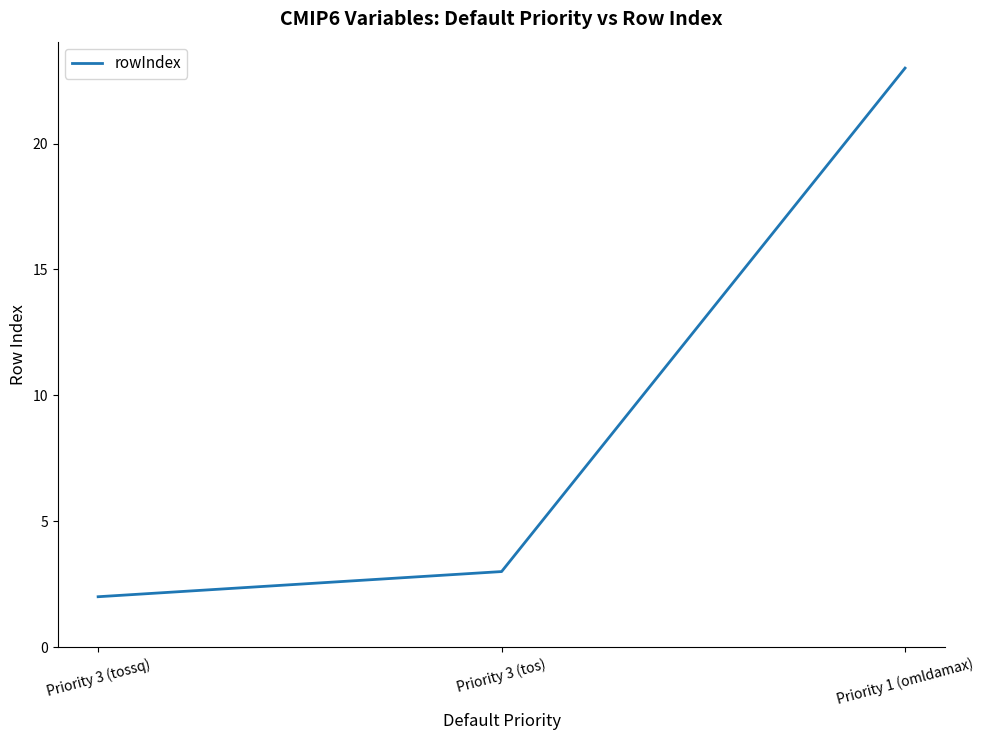

What is the average value?

9